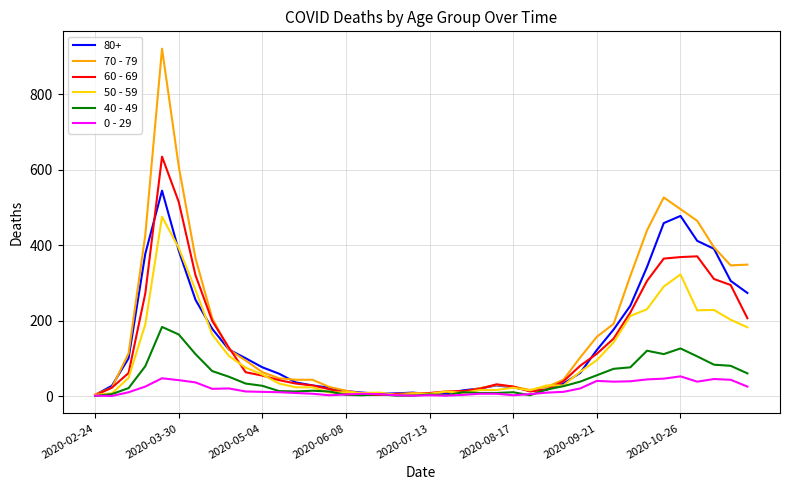

How many lines are shown in the chart?

6